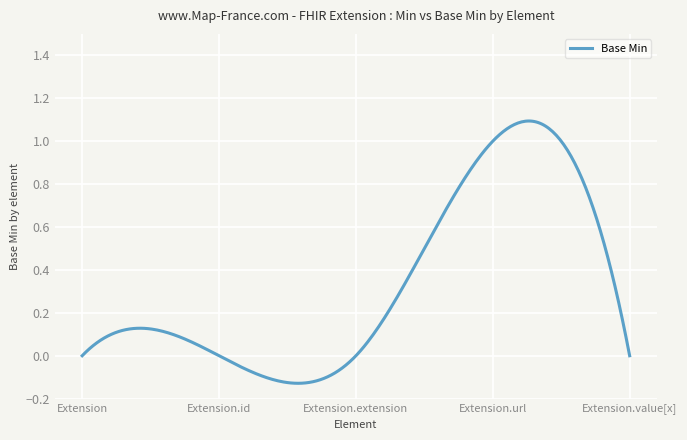

What is the difference between the maximum and minimum values?

1.2